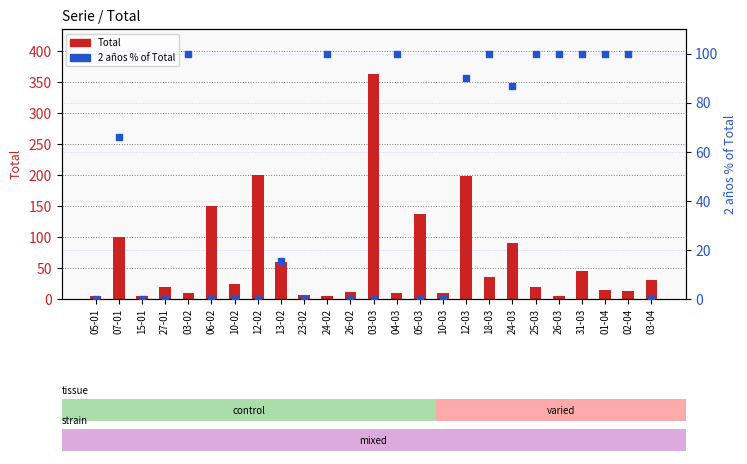

What is the total value across all series at 31-03?

145.0